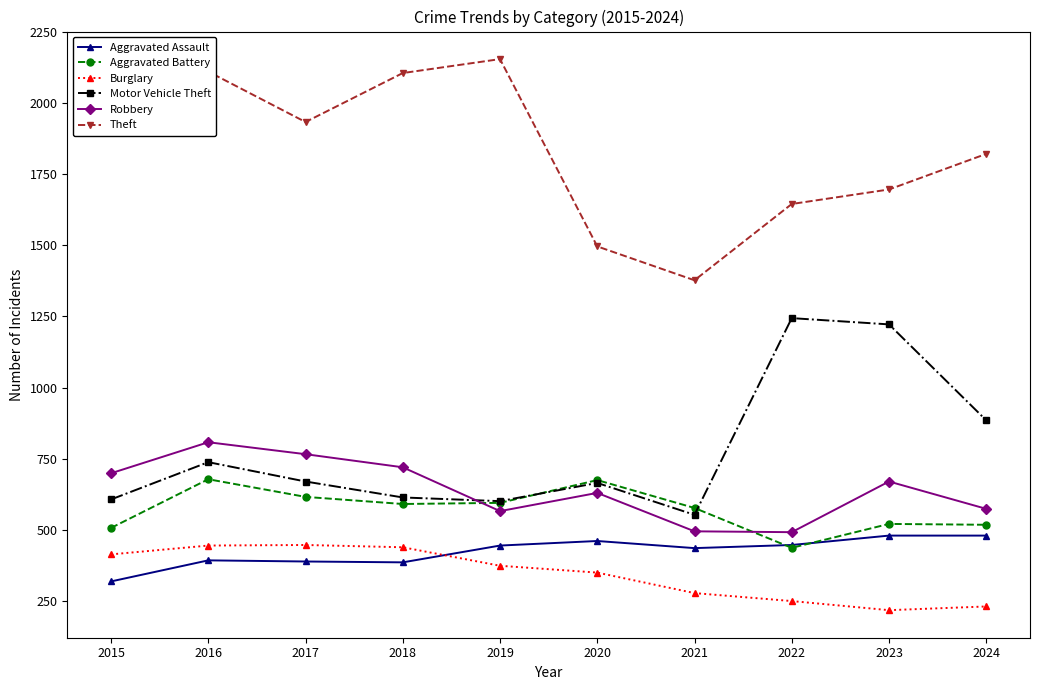

What is the difference between the highest and lowest values at 2019?

1780